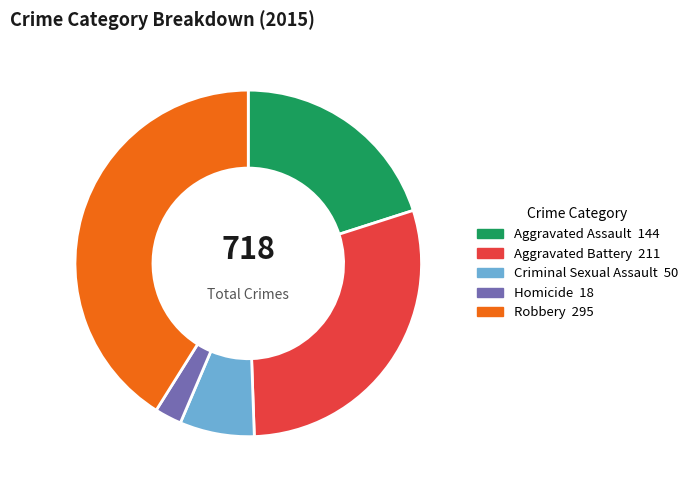

Combined, do Homicide and Aggravated Assault account for over 50%?

No